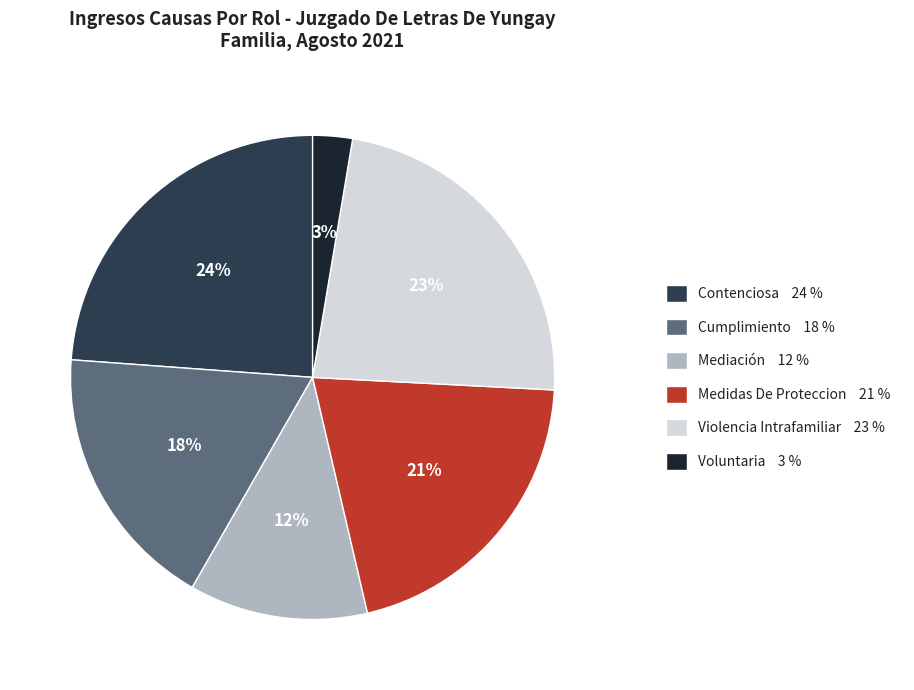

How many slices are in this pie chart?

6